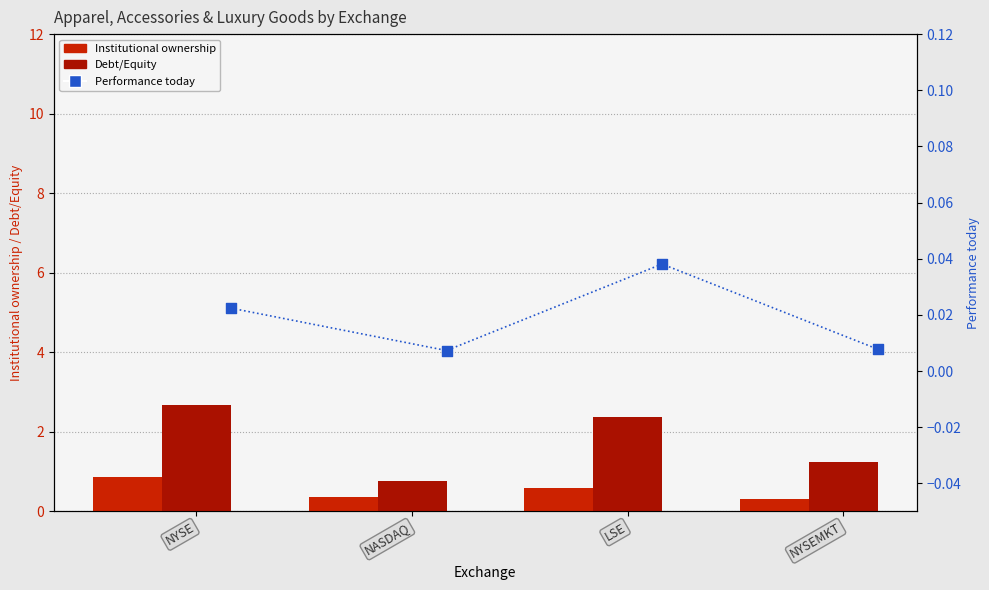

Is the value of Institutional ownership at NYSE greater than the value of Performance today at NASDAQ?

Yes